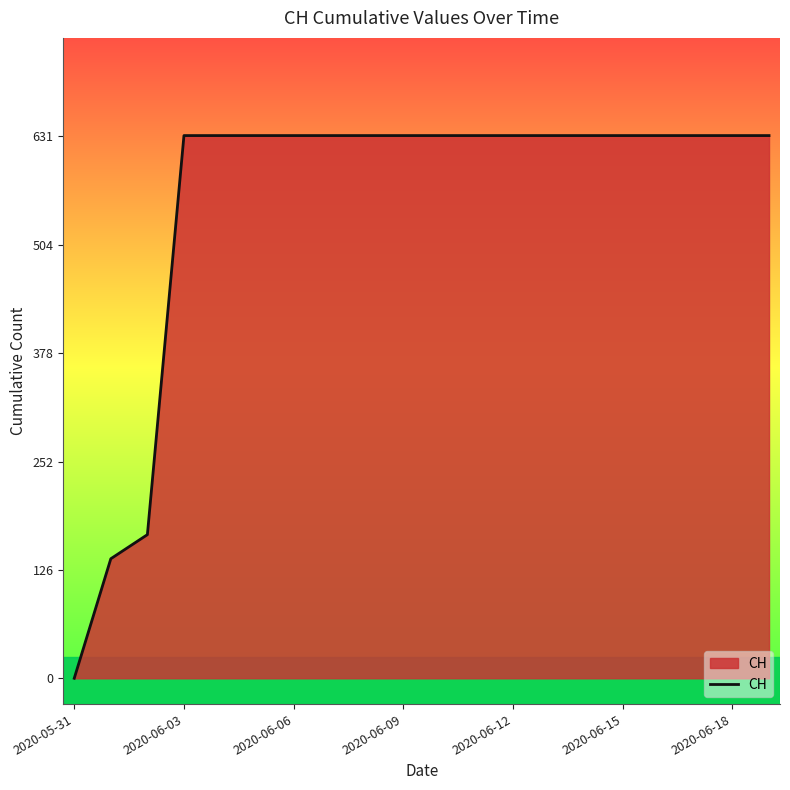

What is the difference between the maximum and minimum values?

631